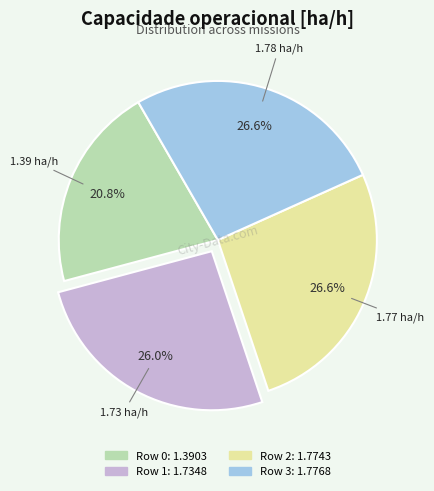

Is it true that Row 3 is 41% of the pie?

False